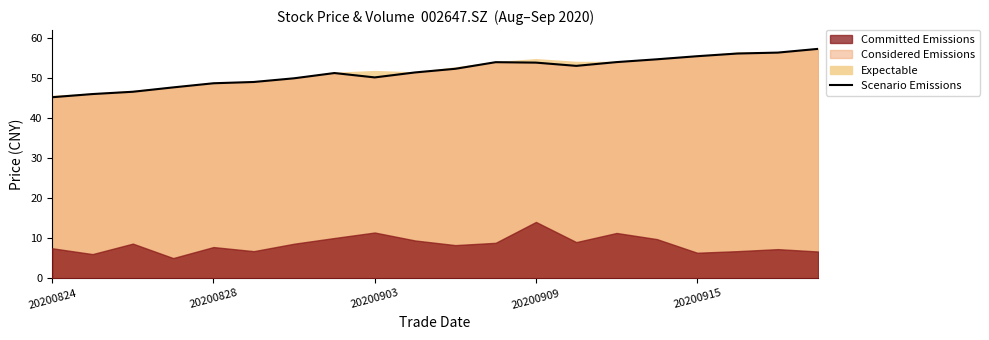

What is the ratio of the value at 9 to the value at 15?

0.9